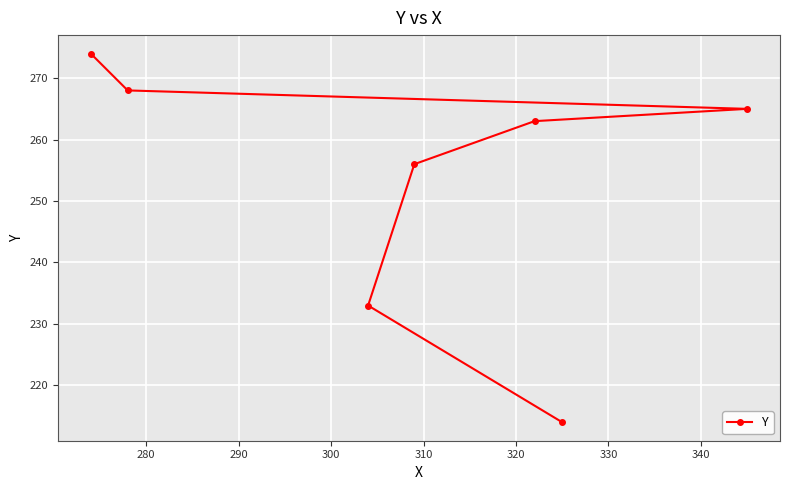

What is the minimum value shown in the chart?

214